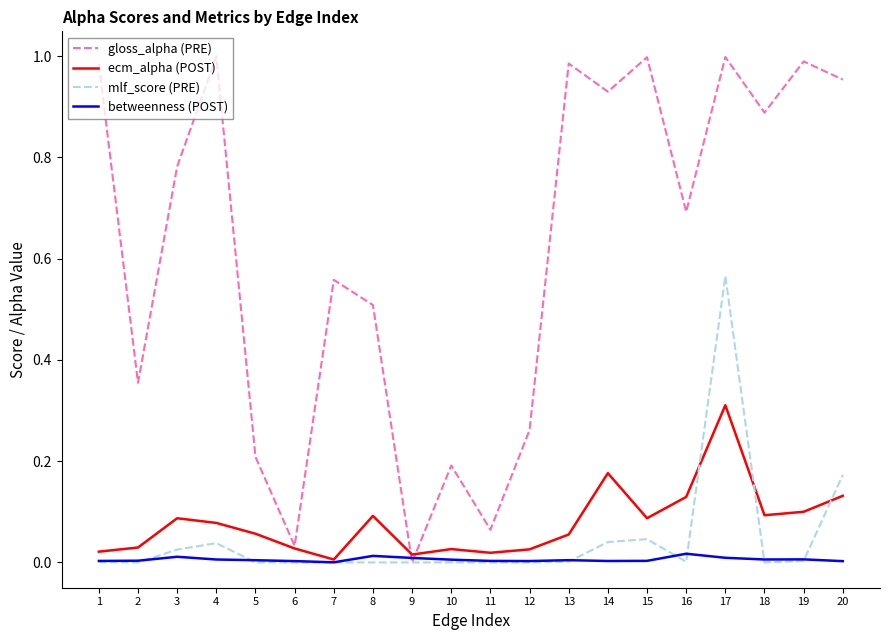

Which series has the largest total across all categories?

gloss_alpha (PRE)